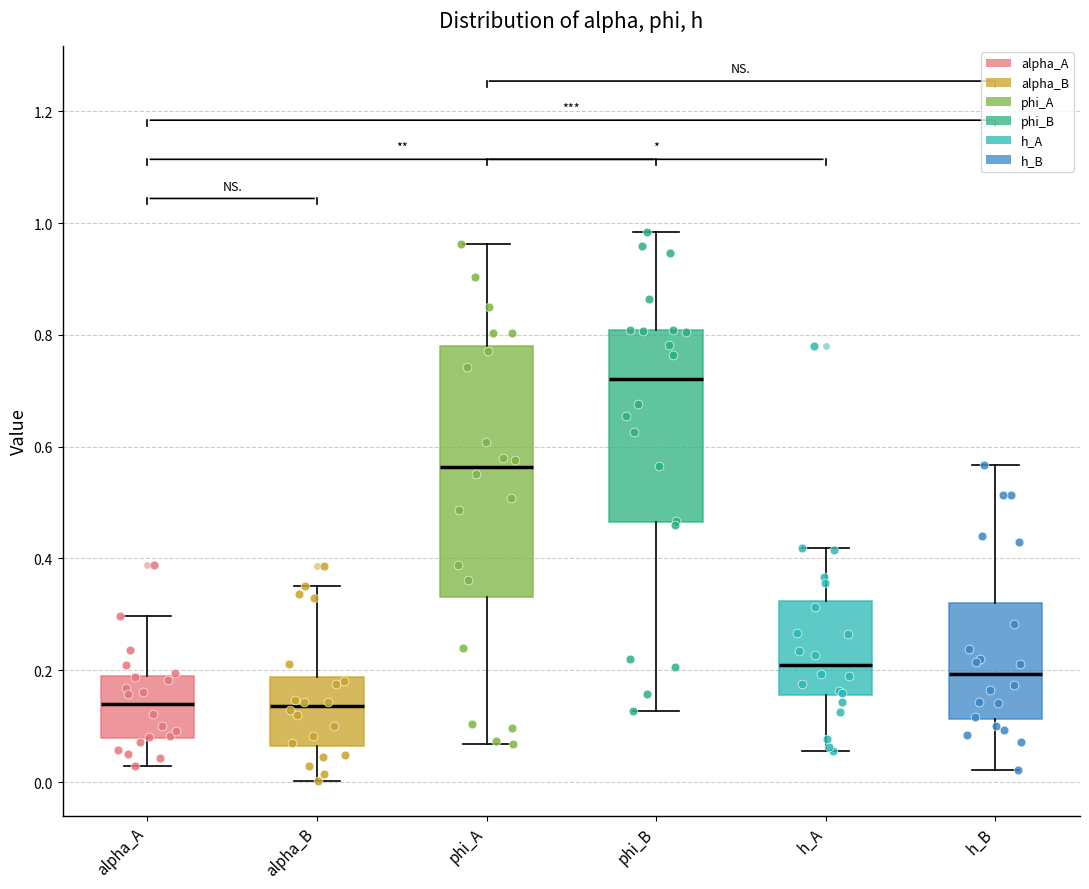

Reading left to right, read every box against the y-axis: the position of its median line, the range the box covers, and the ends of its whiskers. The values are not printed on the chart, so give them approximately, as read against the axis.

alpha_A: median 0.14, box 0.08 to 0.20, whiskers 0.02 to 0.30
alpha_B: median 0.14, box 0.06 to 0.18, whiskers 0.00 to 0.36
phi_A: median 0.56, box 0.34 to 0.78, whiskers 0.06 to 0.96
phi_B: median 0.72, box 0.46 to 0.80, whiskers 0.12 to 0.98
h_A: median 0.20, box 0.16 to 0.32, whiskers 0.06 to 0.42
h_B: median 0.20, box 0.12 to 0.32, whiskers 0.02 to 0.56